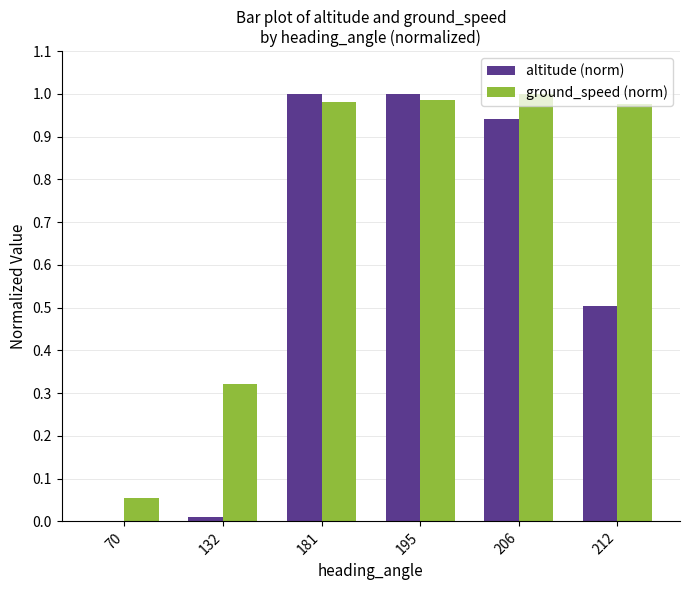

Between 70 and 212, which series saw the biggest shift?

ground_speed (norm)